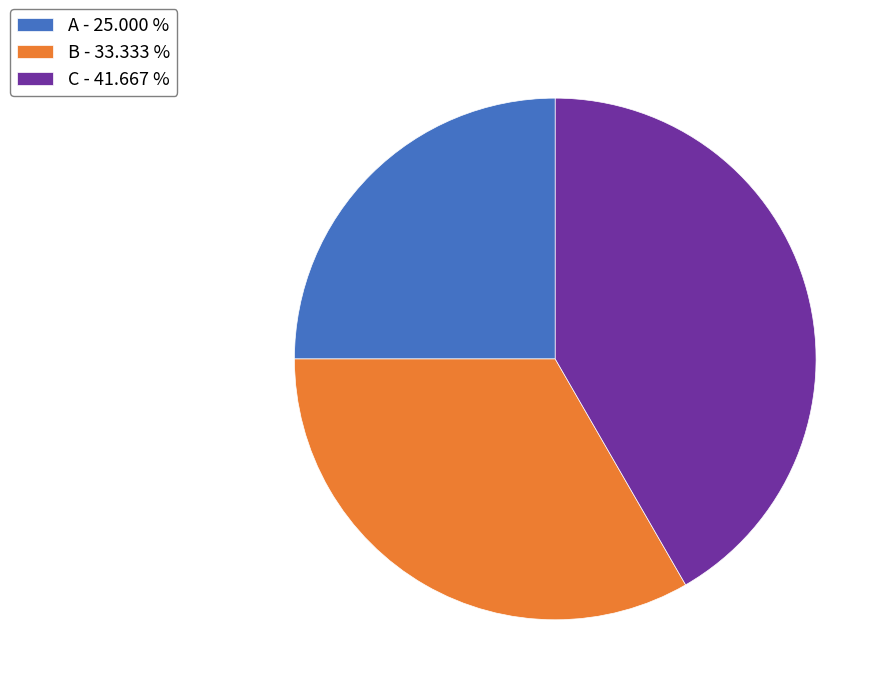

Count the number of slices in the pie.

3